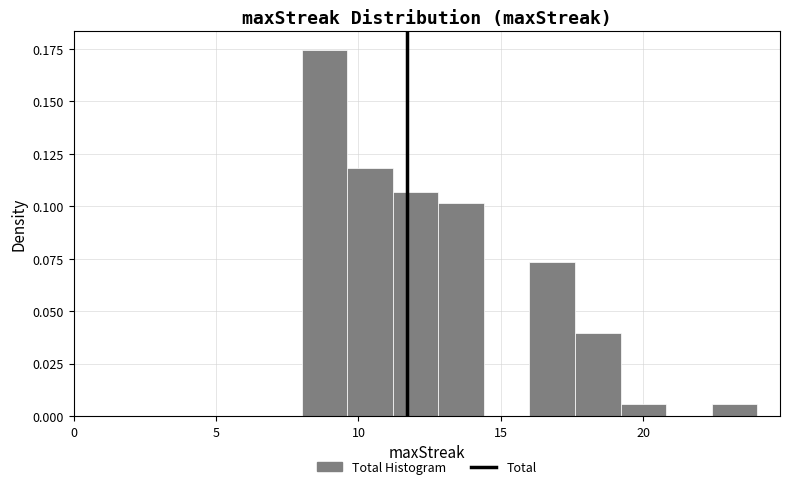

Around what value on the x-axis is the tallest bar? Give the approximate position of its centre, as read against the axis.

9.0